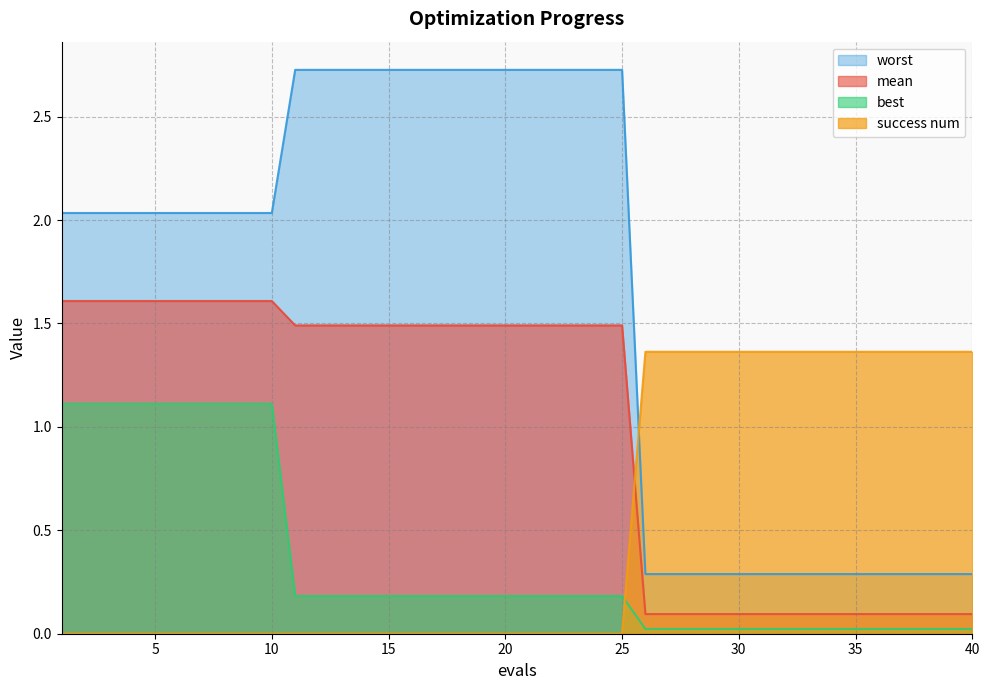

What is the difference between the highest and lowest values at 30?

1.3